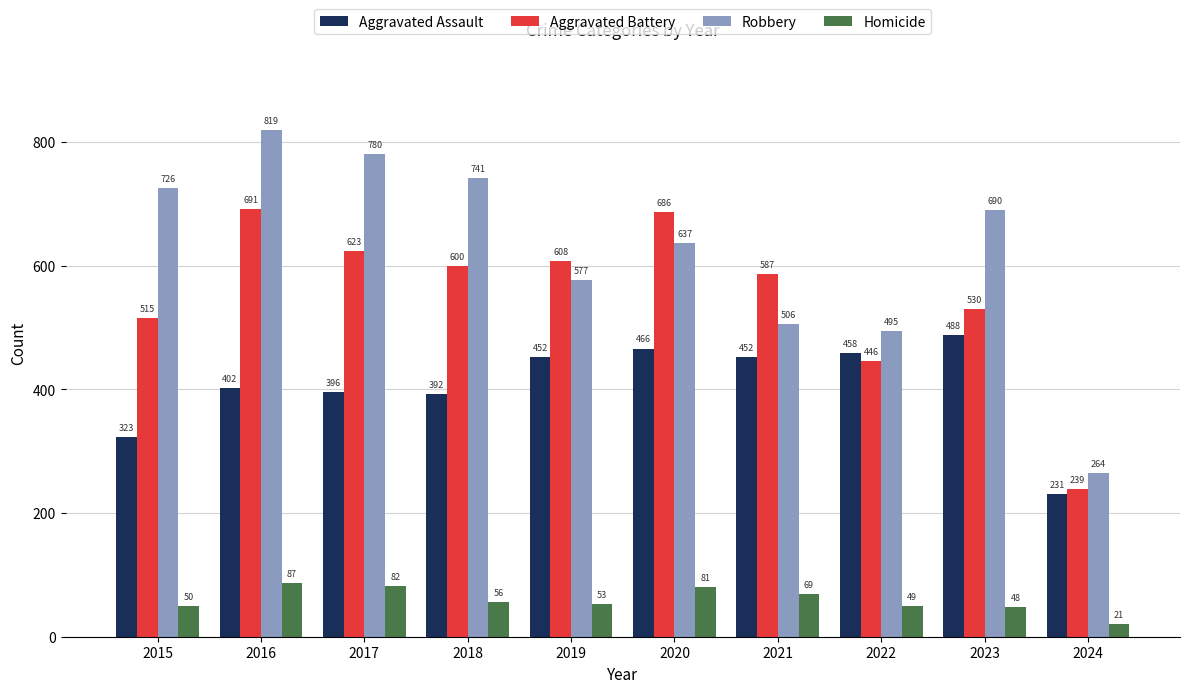

Rank the series by their maximum value, from lowest to highest.

Homicide, Aggravated Assault, Aggravated Battery, Robbery